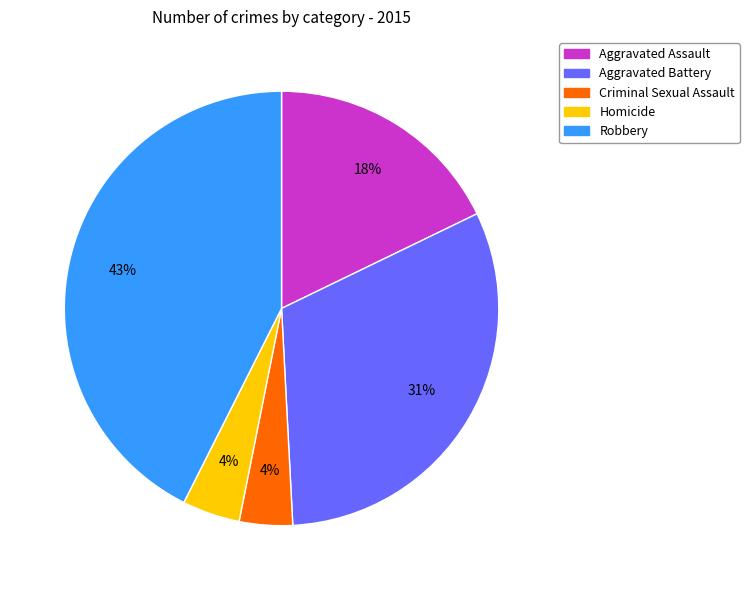

Is the sum of Homicide and Aggravated Assault greater than half?

No